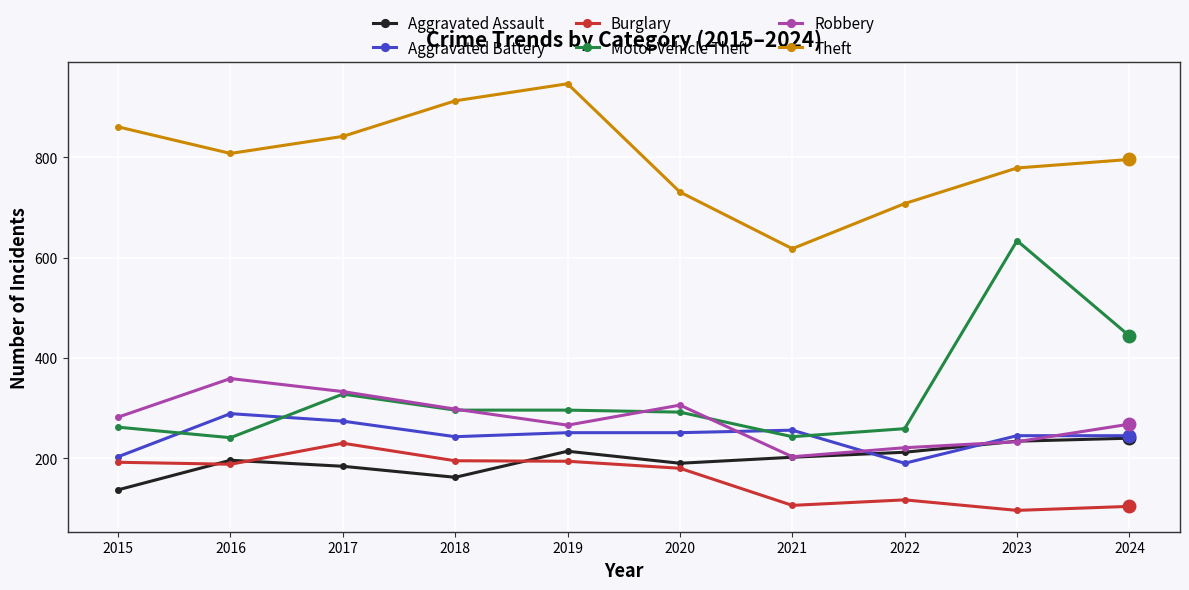

What is the spread (max minus min) of values at 2022?

591